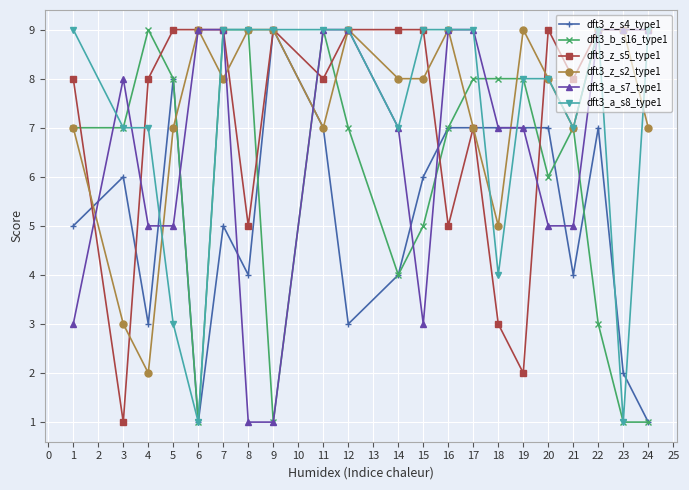

Which series changed the most between 6 and 14?

dft3_a_s8_type1